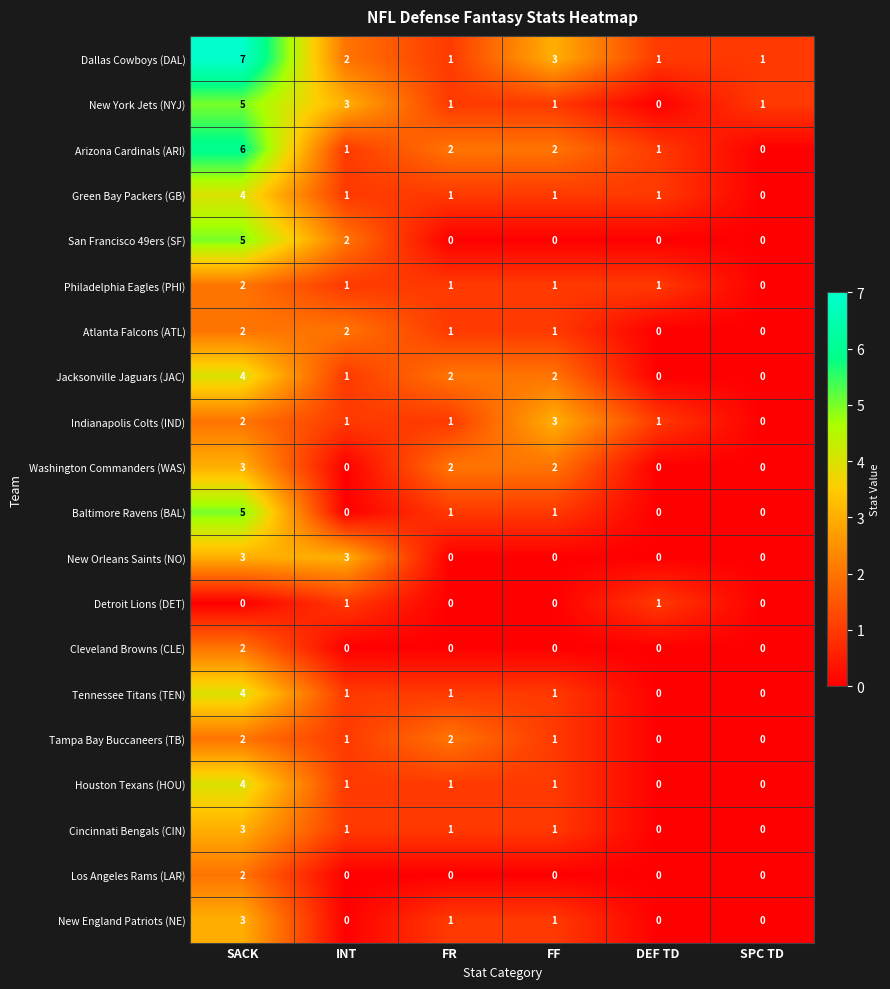

Where does the Atlanta Falcons (ATL) series first go above 1?

SACK